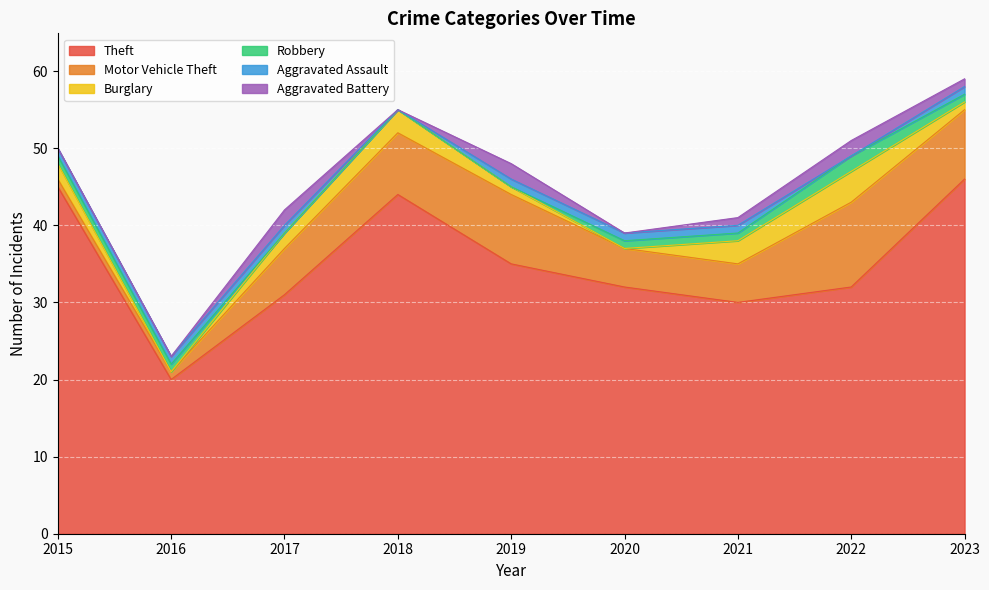

What is the difference between the maximum and second lowest values in the Burglary series?

4